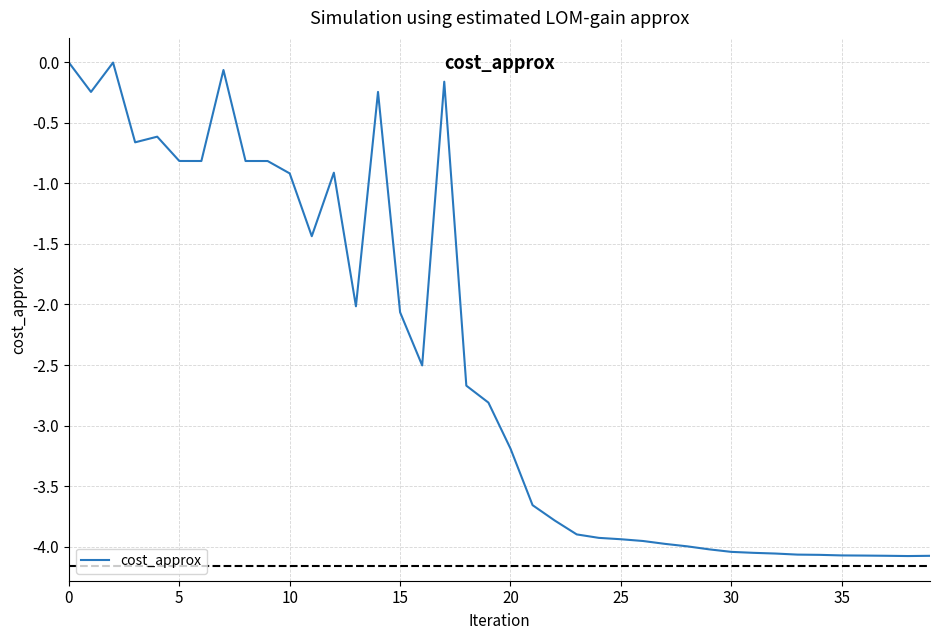

Reading left to right, list all the values displayed in this chart.

-0.0	-0.2	-0.0	-0.7	-0.6	-0.8	-0.8	-0.1	-0.8	-0.8	-0.9	-1.4	-0.9	-2.0	-0.2	-2.1	-2.5	-0.2	-2.7	-2.8	-3.2	-3.7	-3.8	-3.9	-3.9	-3.9	-4.0	-4.0	-4.0	-4.0	-4.0	-4.1	-4.1	-4.1	-4.1	-4.1	-4.1	-4.1	-4.1	-4.1